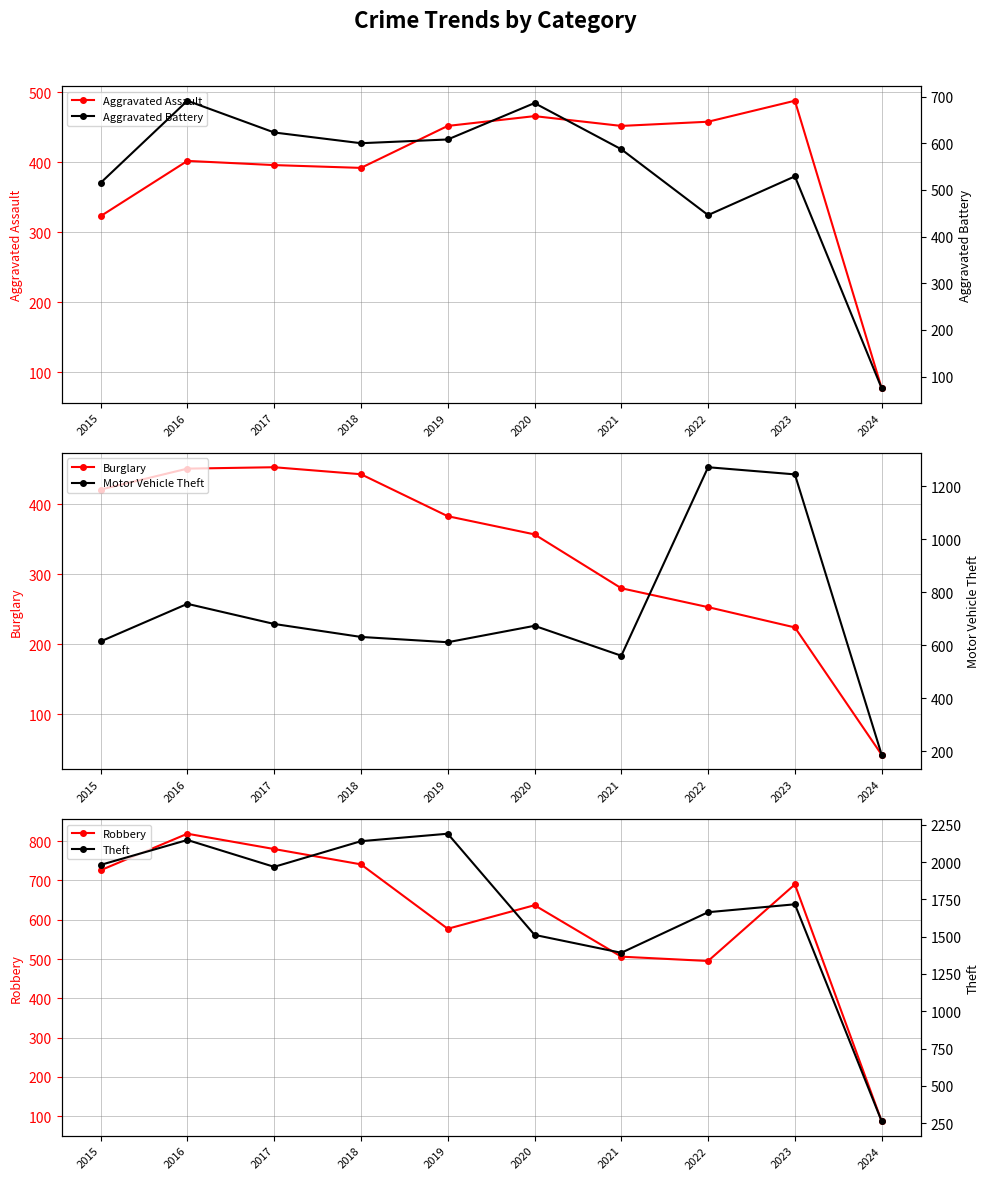

Which series has the largest total across all categories?

Theft